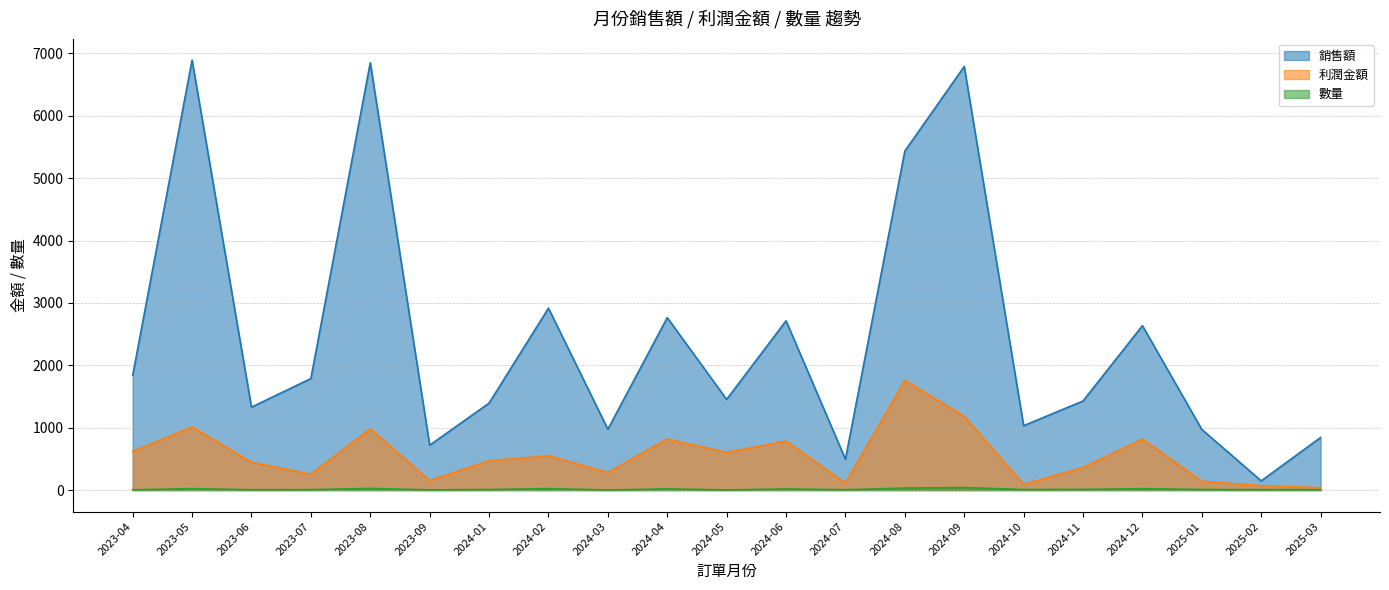

What position from the right is 2024-06?

10